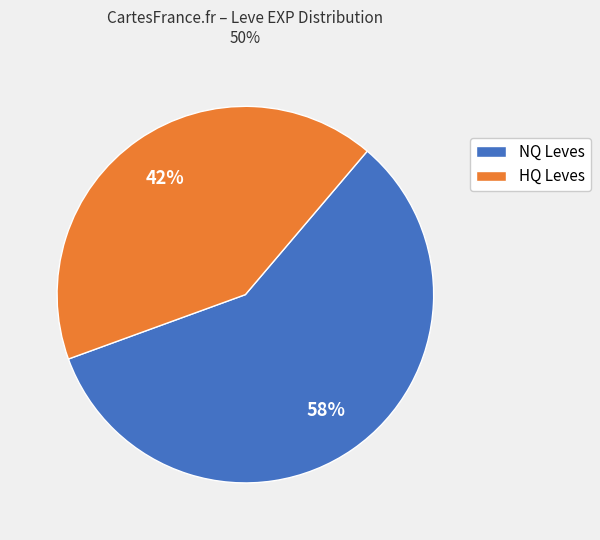

Is NQ Leves the majority of the pie?

Yes